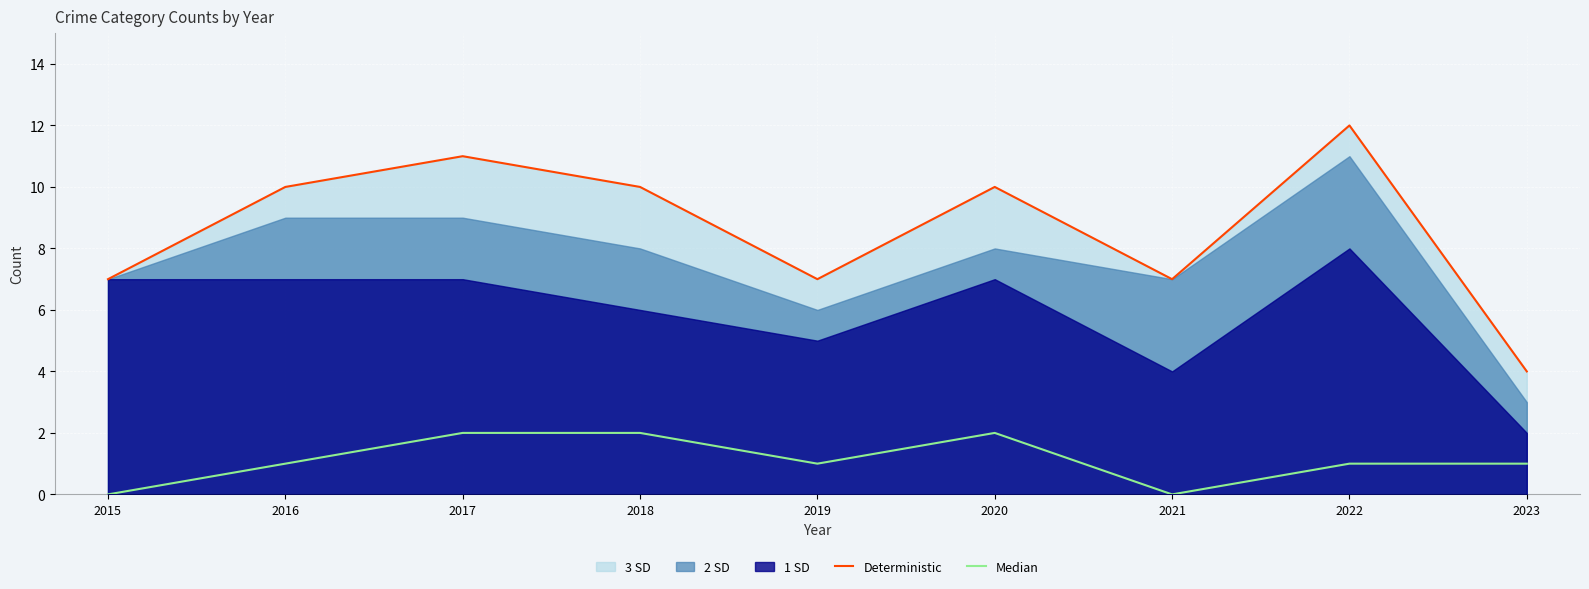

At how many categories does at least one series exceed 1?

9